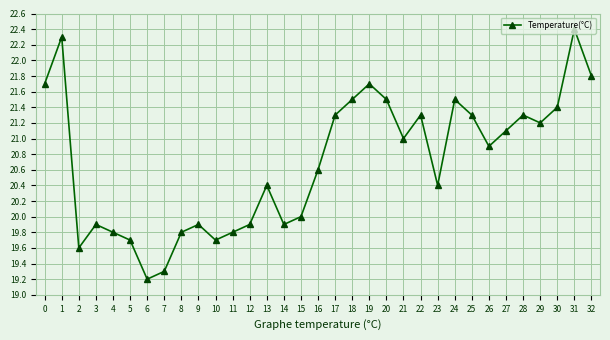

Which has a higher value, 16 or 24?

24